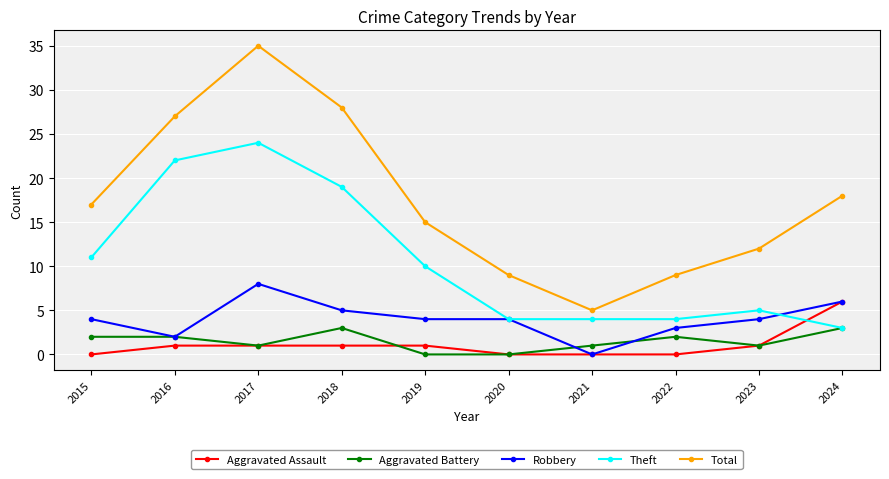

Does the chart display data point markers on the line(s)?

Yes